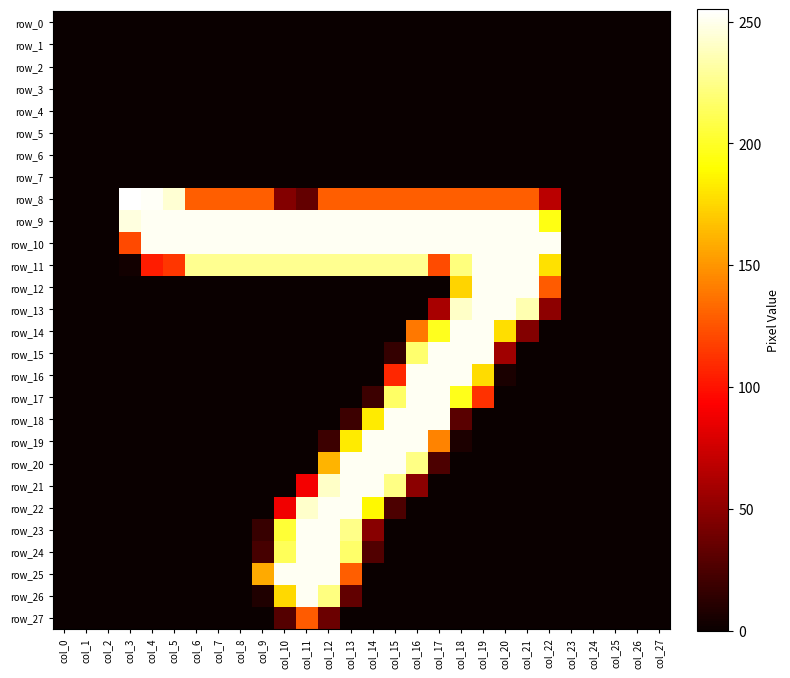

Rank the categories by row_0 value from highest to lowest.

col_0, col_1, col_2, col_3, col_4, col_5, col_6, col_7, col_8, col_9, col_10, col_11, col_12, col_13, col_14, col_15, col_16, col_17, col_18, col_19, col_20, col_21, col_22, col_23, col_24, col_25, col_26, col_27